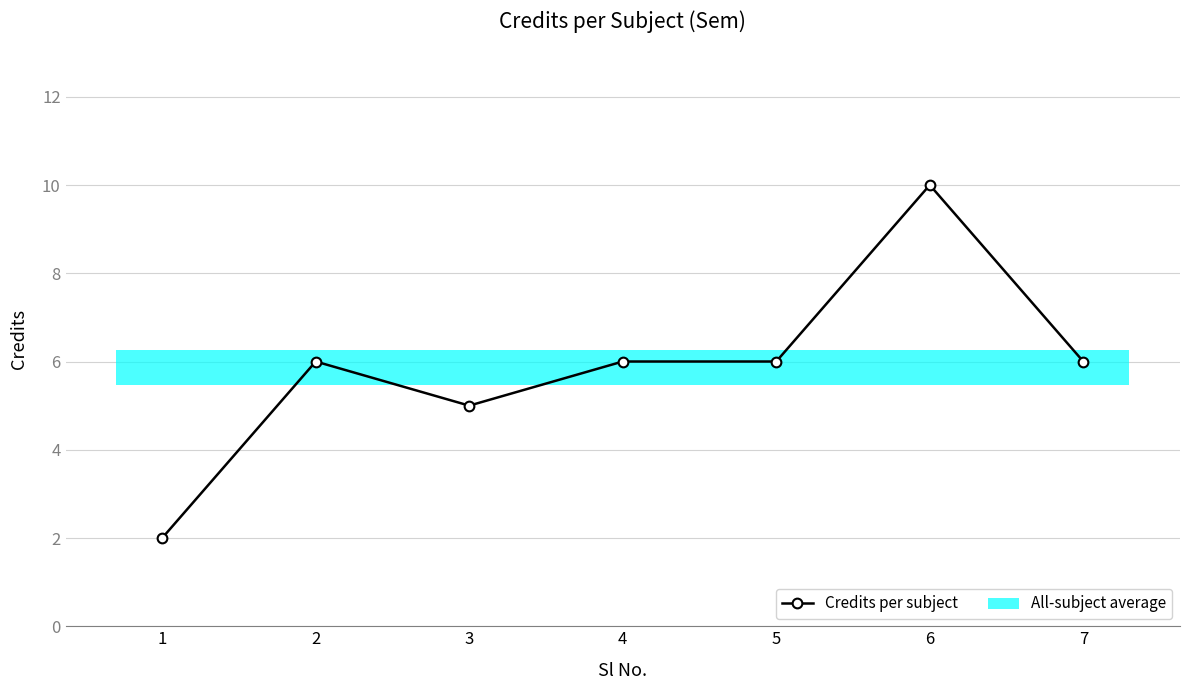

Which has a higher value, 2 or 6?

6